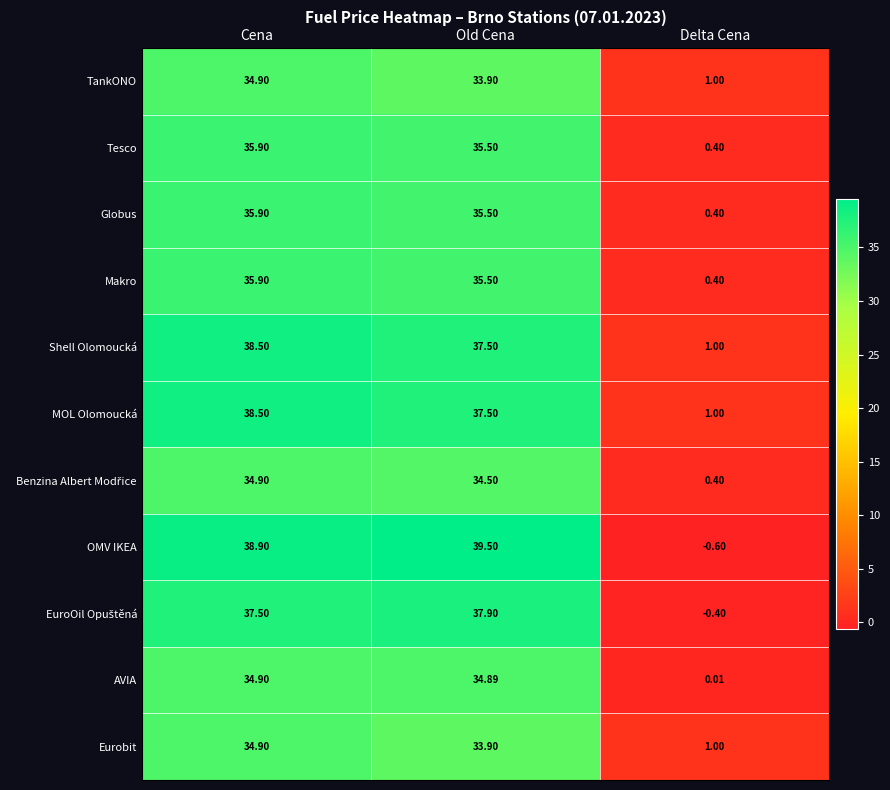

At which label does Globus first exceed 35?

Cena